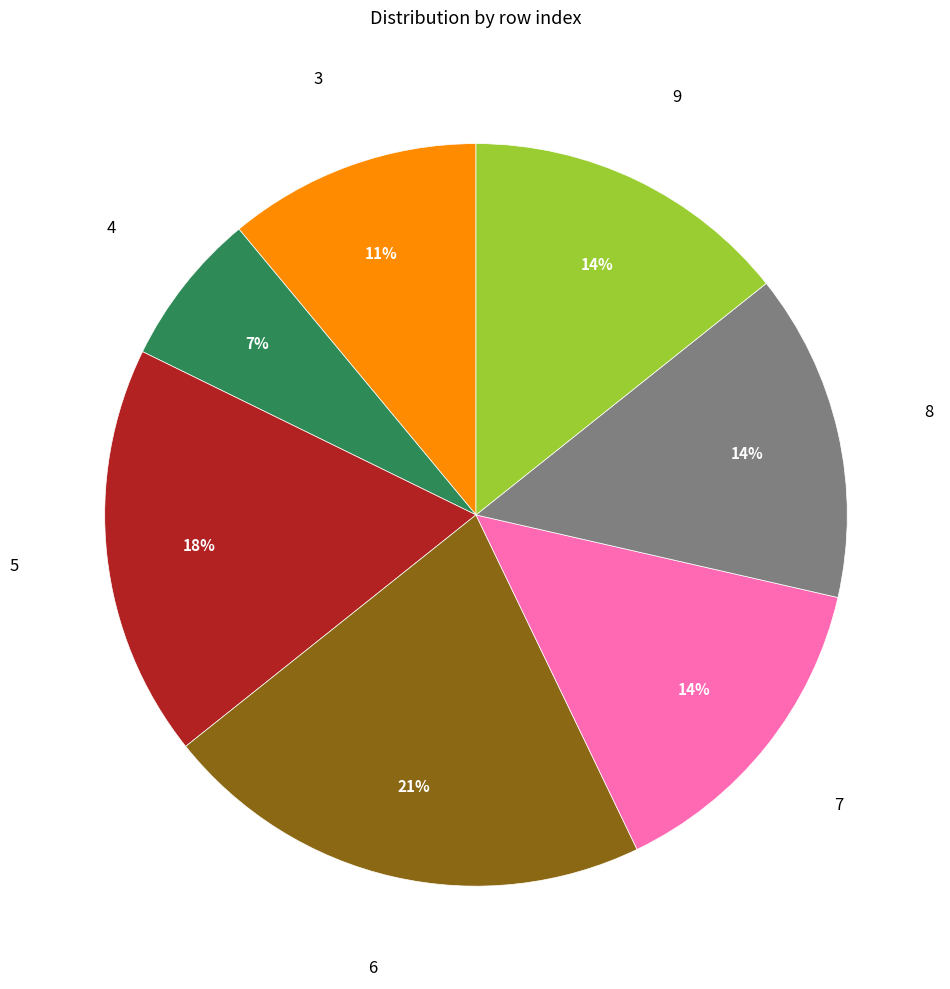

The 5 slice represents 6% of the pie. True or false?

False